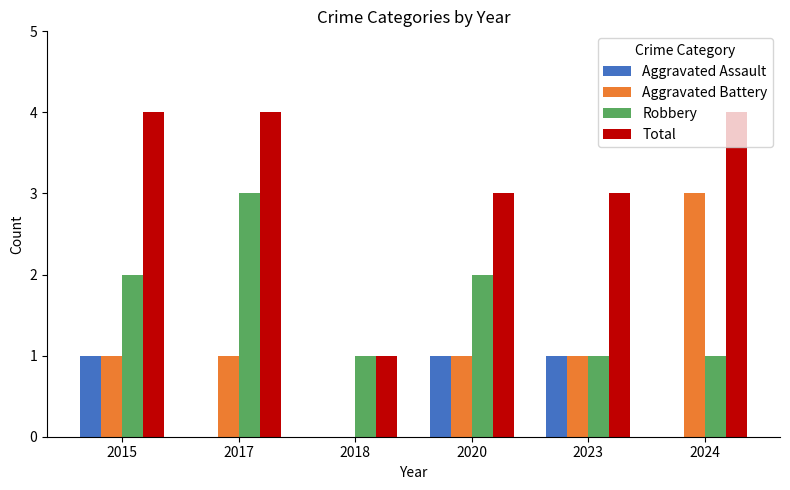

Are the bars horizontal?

No